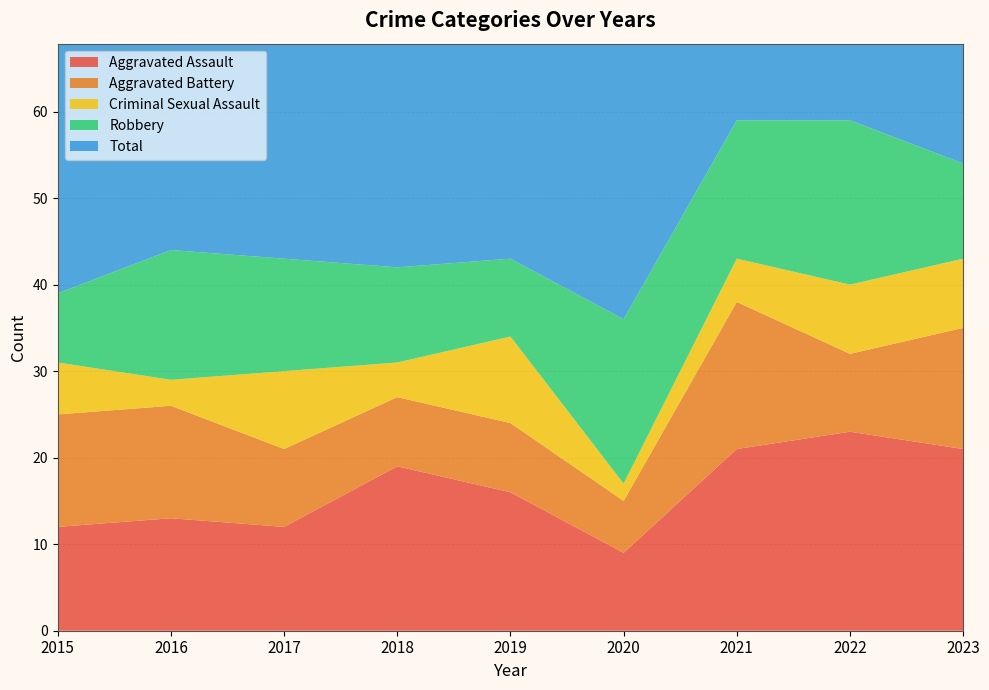

Reading left to right, what are all the values shown in this chart?

Aggravated Assault: 12	13	12	19	16	9	21	23	21
Aggravated Battery: 13	13	9	8	8	6	17	9	14
Criminal Sexual Assault: 6	3	9	4	10	2	5	8	8
Robbery: 8	15	13	11	9	19	16	19	11
Total: 39	45	44	42	43	37	59	59	54